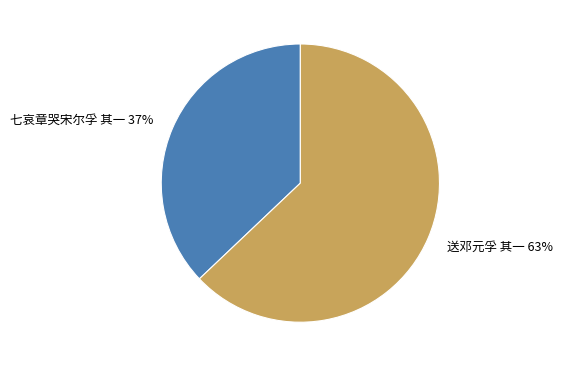

What is the smallest slice in the pie chart?

七哀章哭宋尔孚 其一